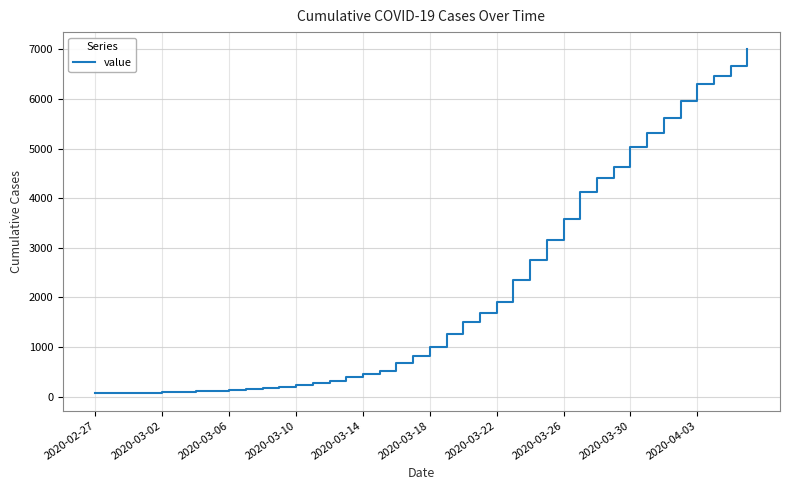

What is the smallest value displayed?

64